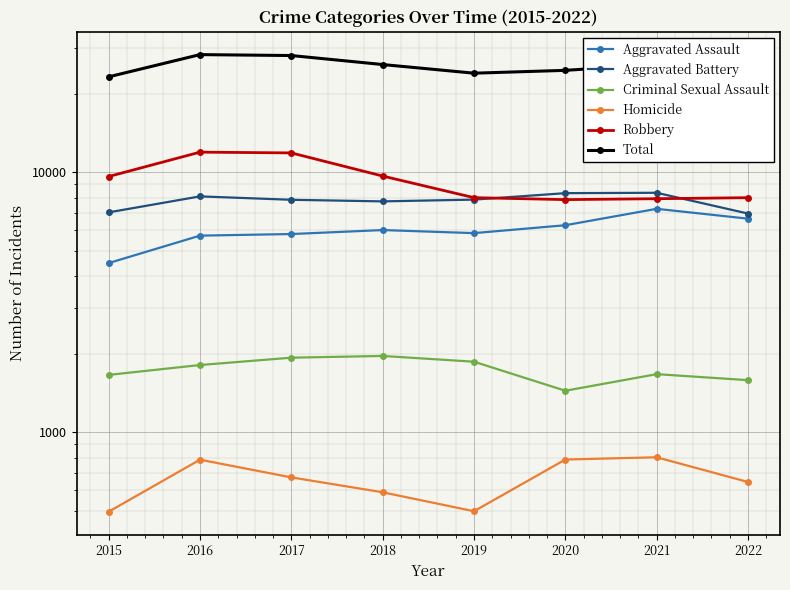

The value of Robbery at 2022 is 7992. True or false?

True